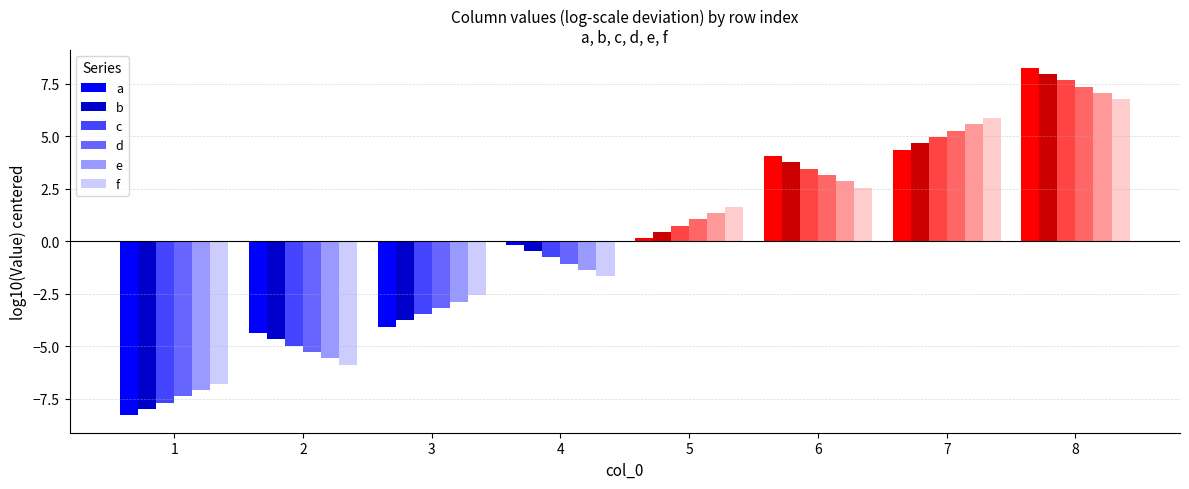

Which series has the widest spread of values?

a